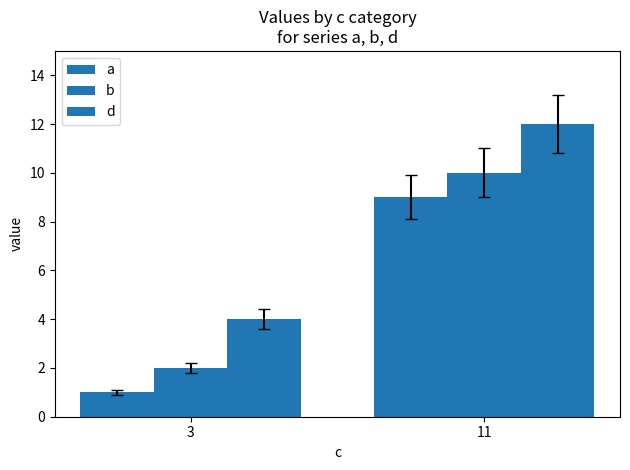

Are the bars horizontal?

No